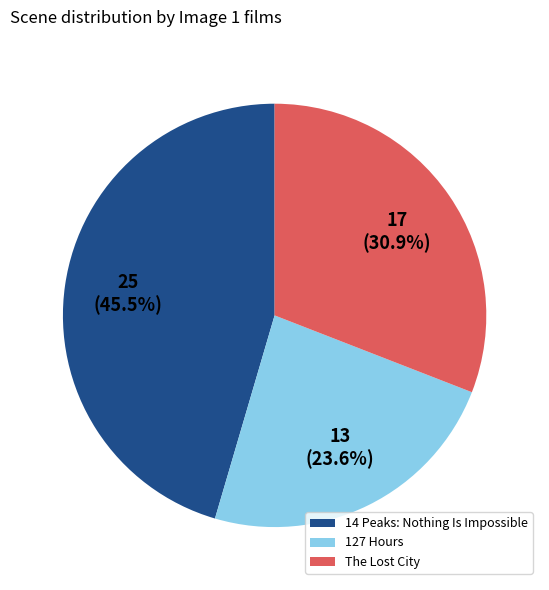

Is The Lost City the majority of the pie?

No